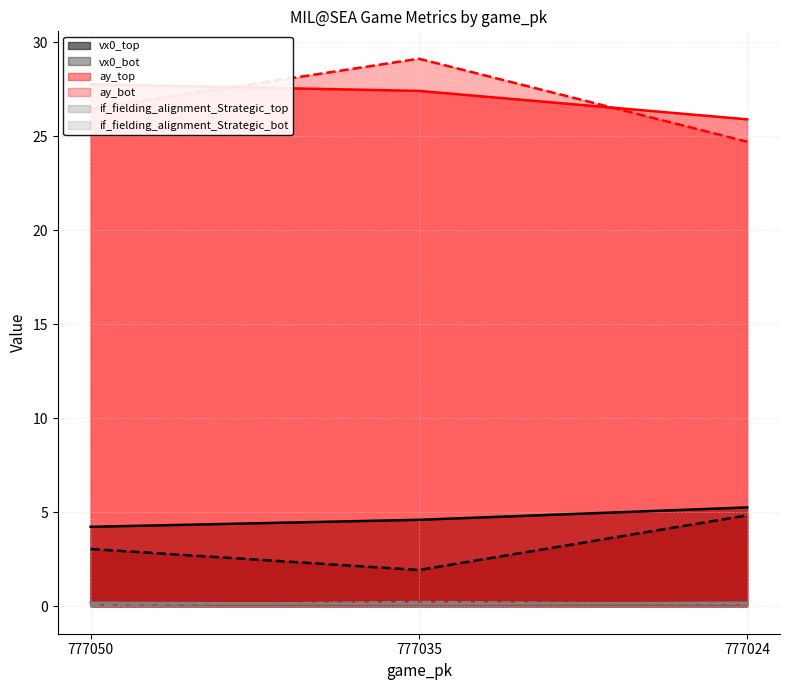

What is the difference between the maximum and second lowest values in the ay_top series?

0.4